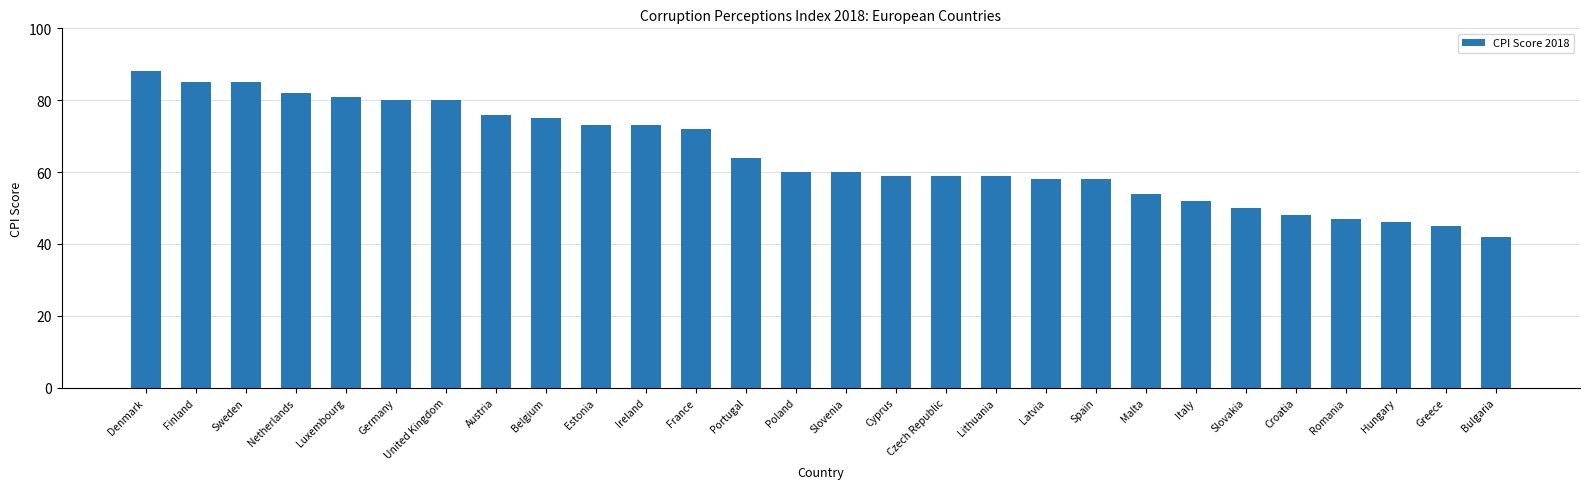

Reading right to left, list all the values displayed in this chart.

42	45	46	47	48	50	52	54	58	58	59	59	59	60	60	64	72	73	73	75	76	80	80	81	82	85	85	88